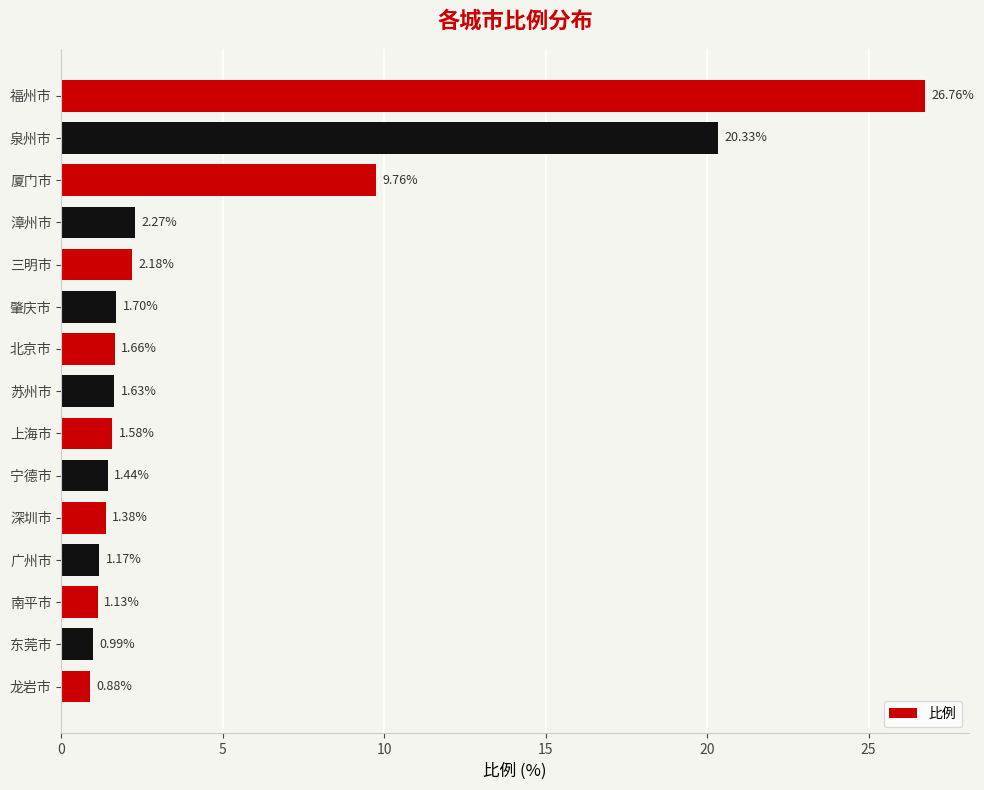

What is the label of the 15th bar from the top?

龙岩市